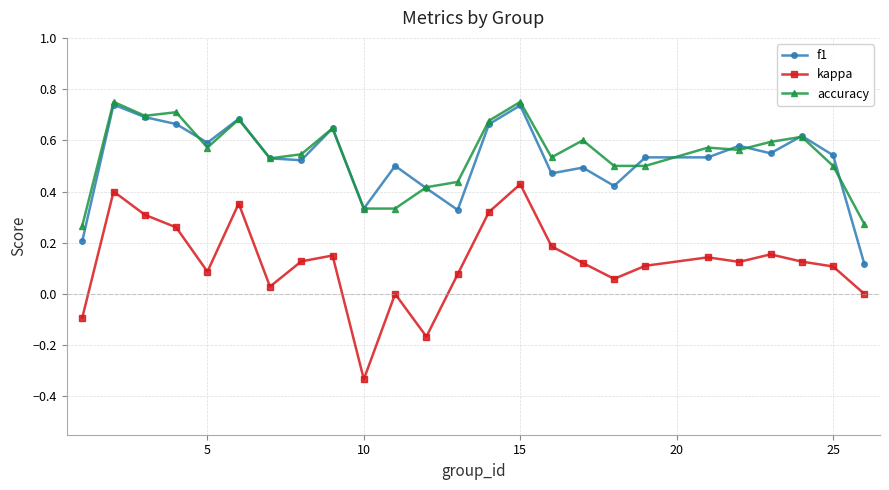

True or false: f1 has more than 2 interior local peaks.

True